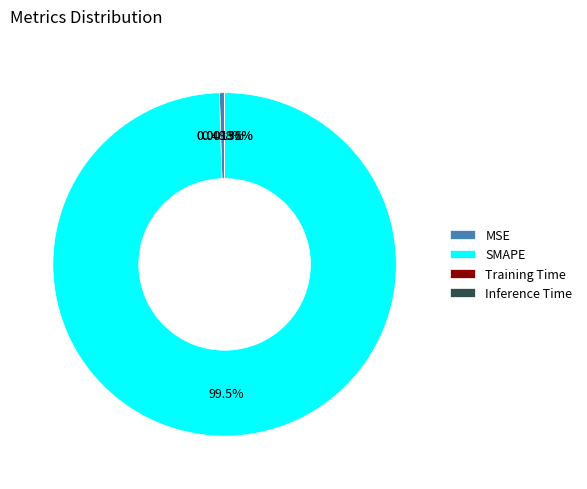

The SMAPE slice represents 93% of the pie. True or false?

False